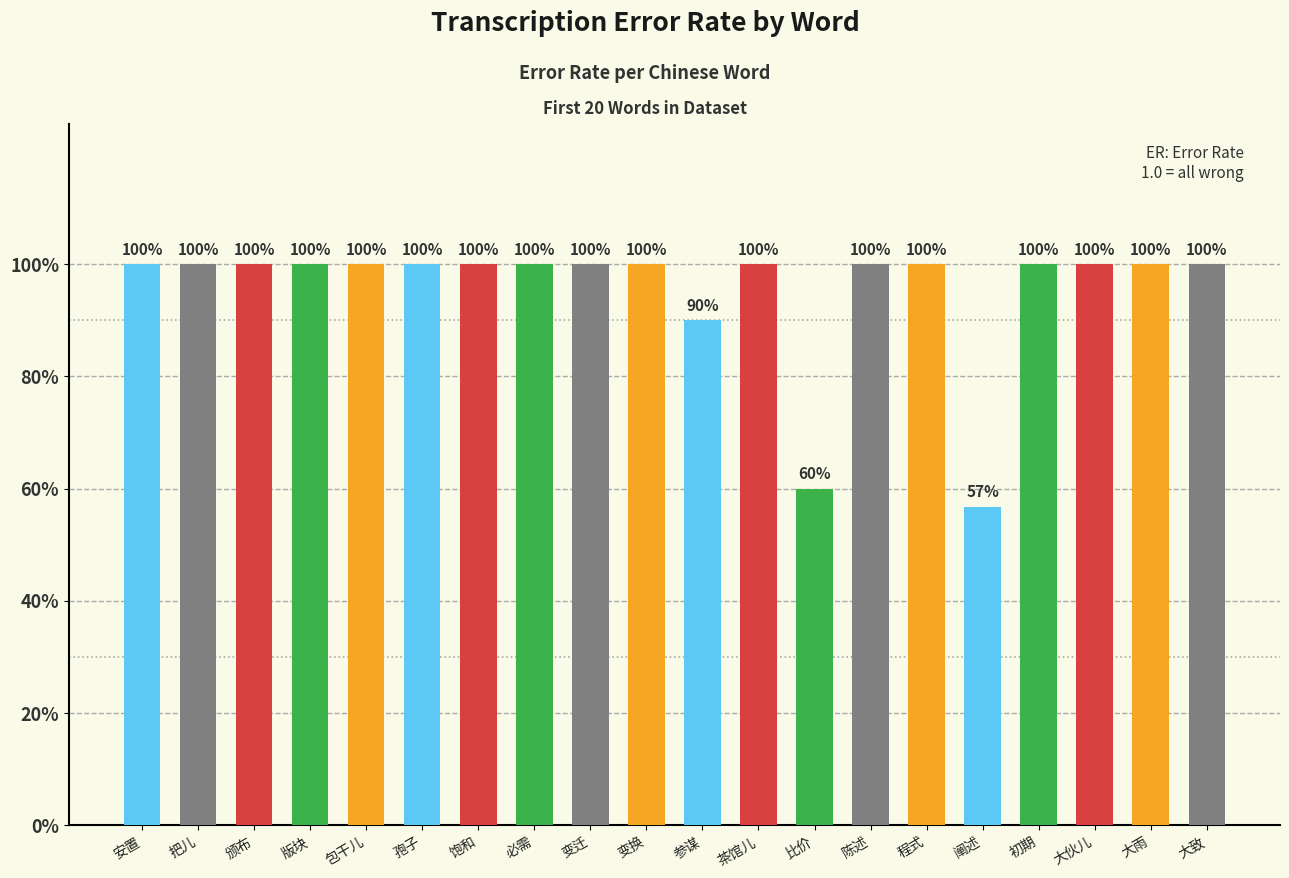

What position from the right is 安置?

20